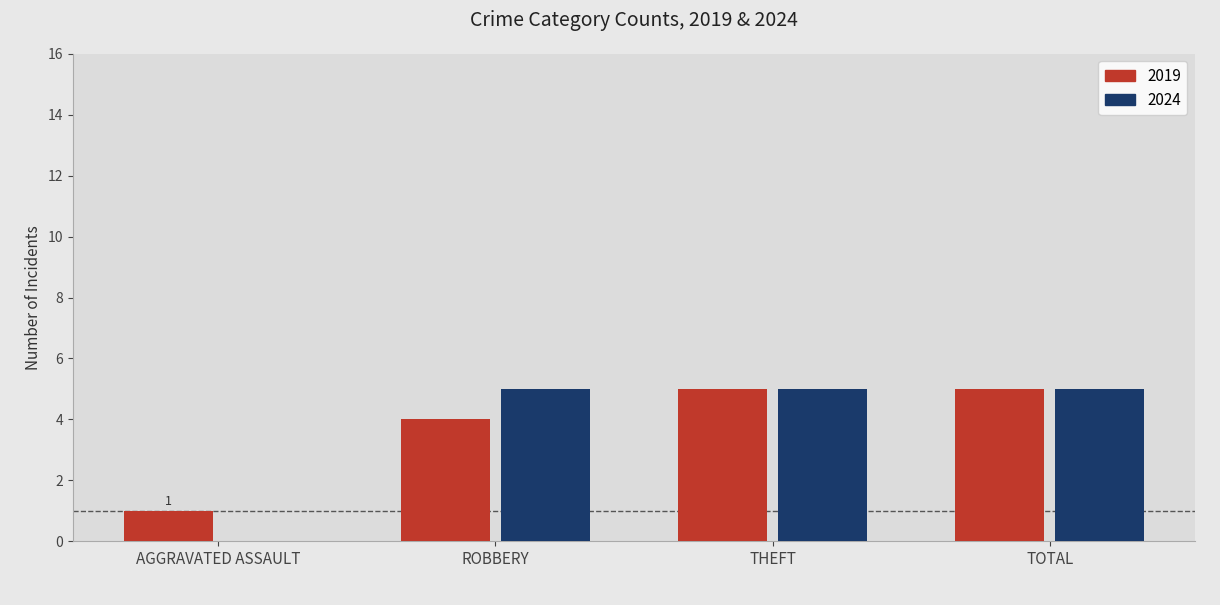

Is it true that 2024 equals 7 at ROBBERY?

False